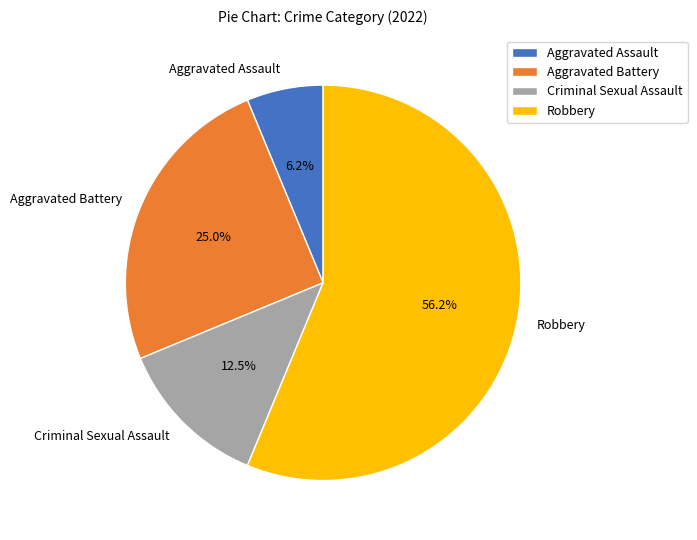

Is it true that Aggravated Assault is 20% of the pie?

False